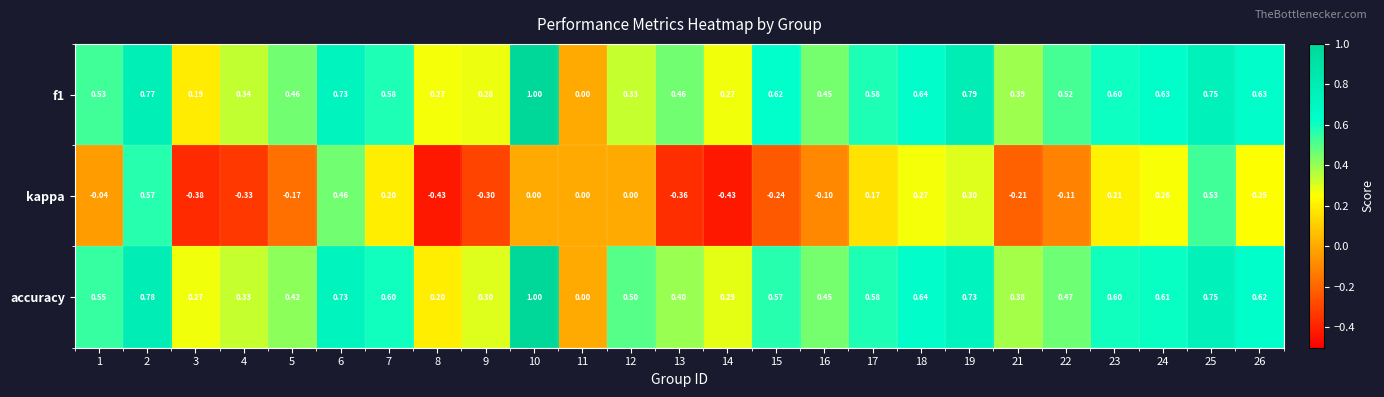

Is the value of kappa at 10 greater than the value of f1 at 4?

No